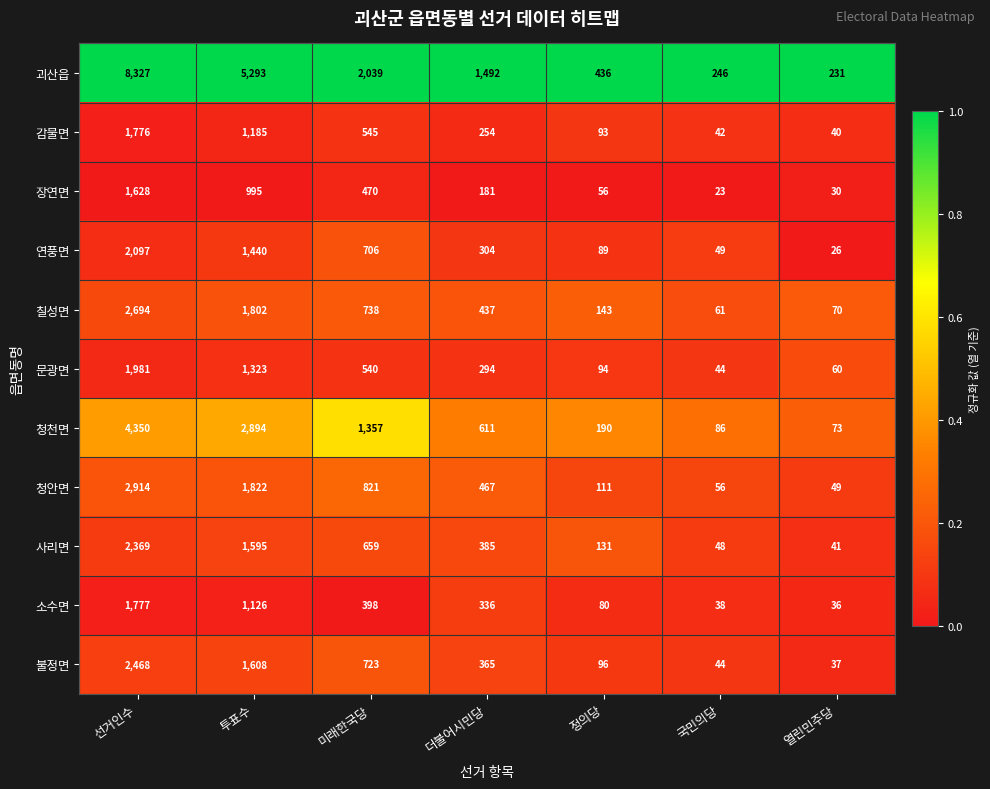

At which category is the sum across all series the highest?

선거인수